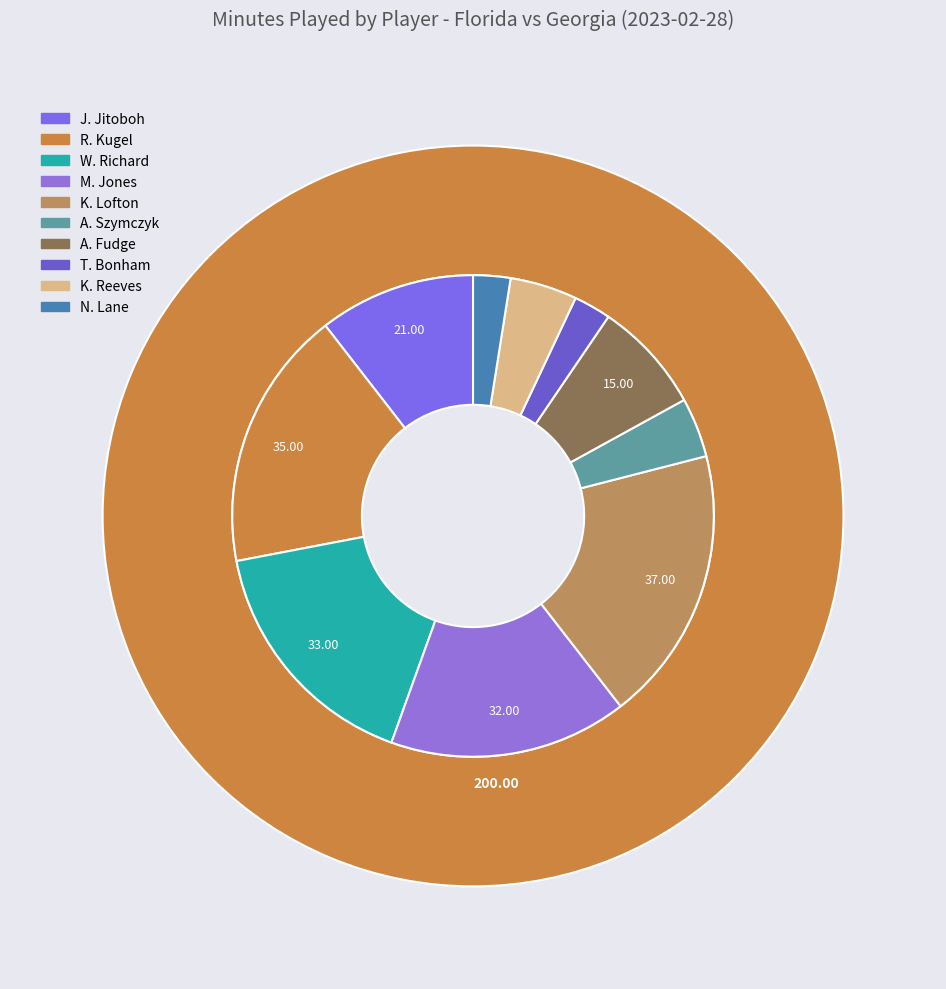

Is it true that K. Reeves is 18% of the pie?

False